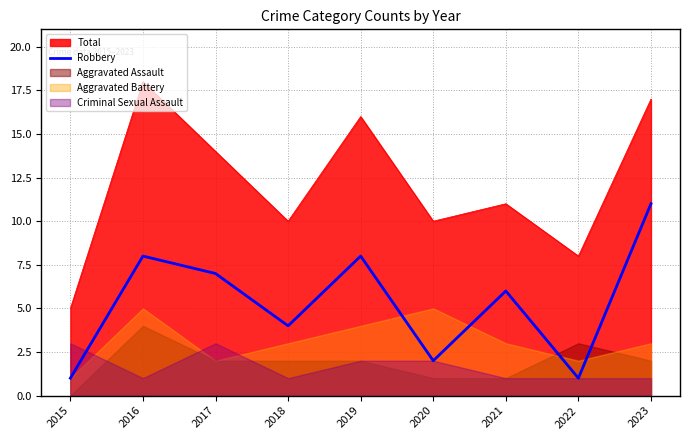

At which category does the chart reach its minimum across all series?

2015